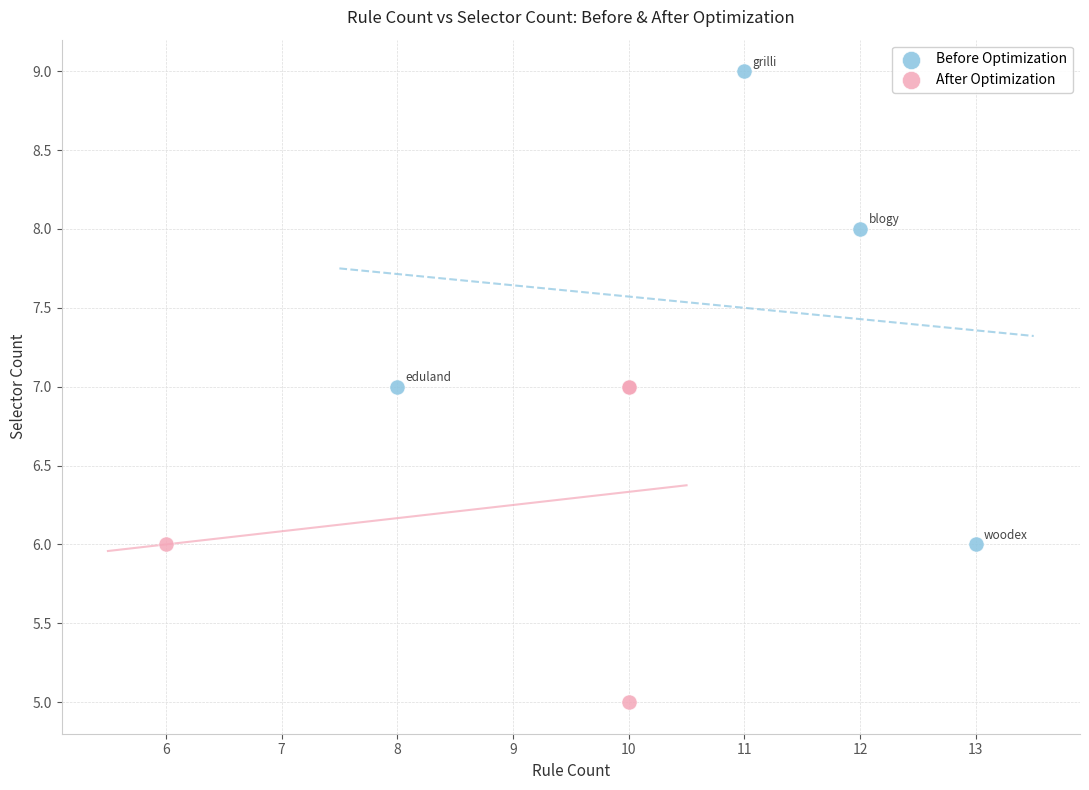

Which series contains the highest Y value?

Before Optimization